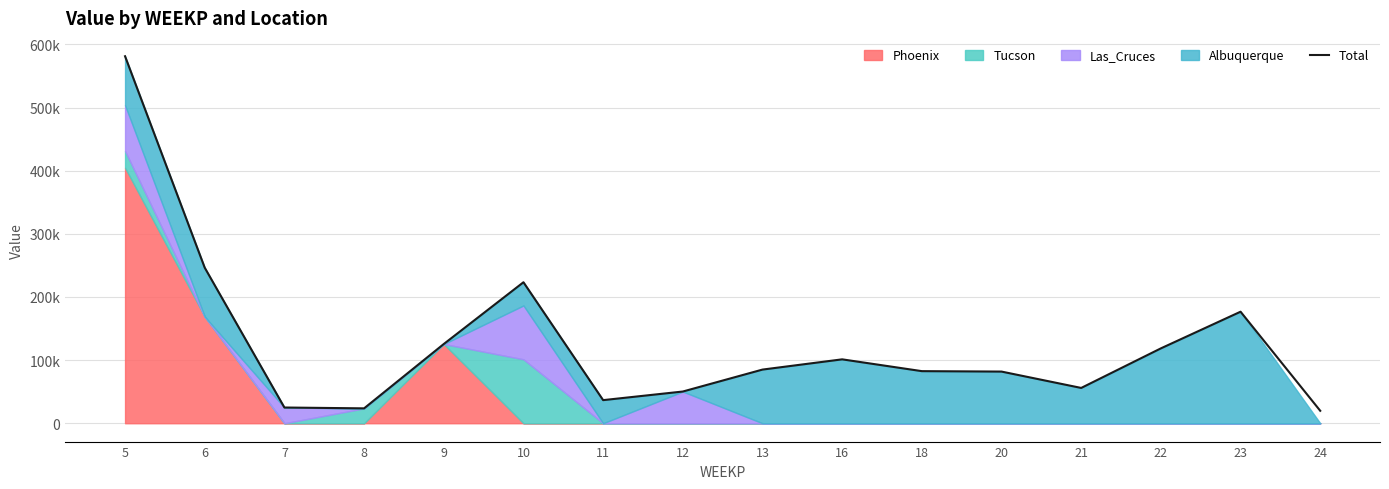

How many values exceed 84980?

8